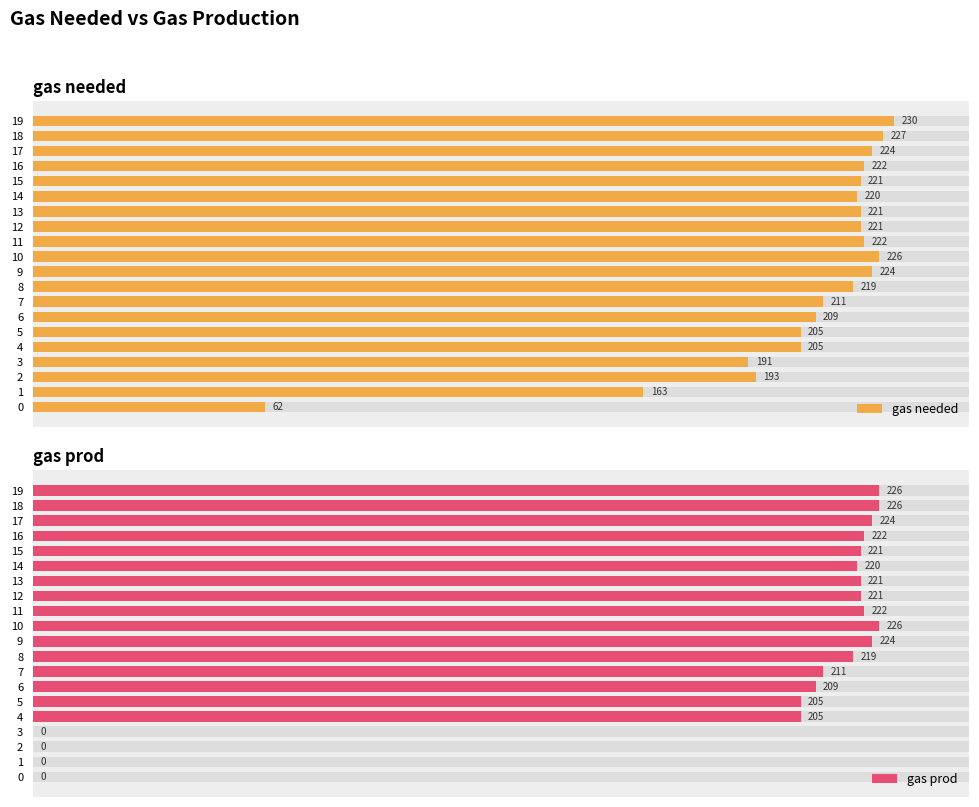

What value does the gas needed series have at 14, to the nearest 10?

220